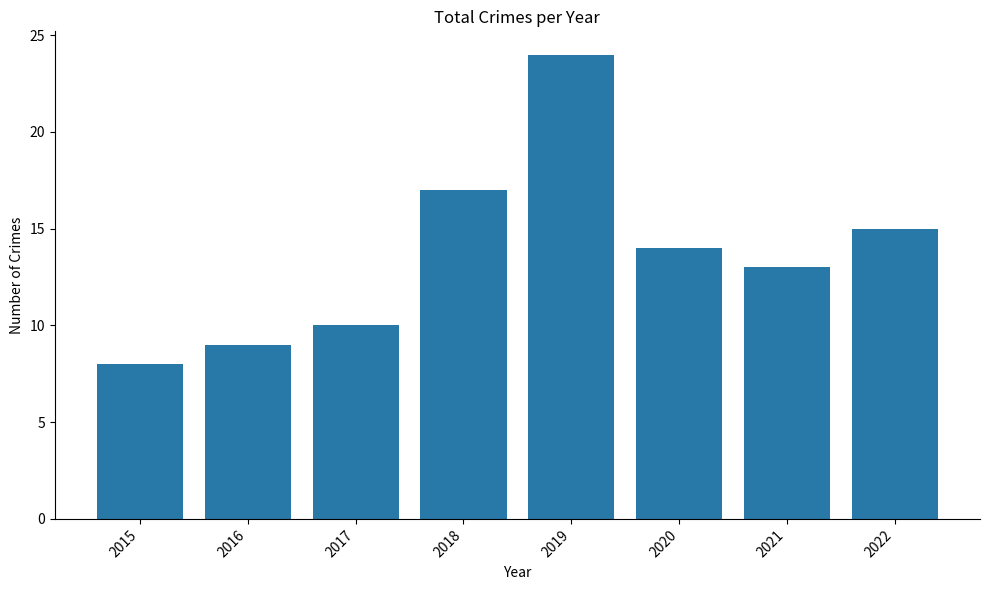

Approximately how many times larger is the value at 2017 compared to 2018?

0.6